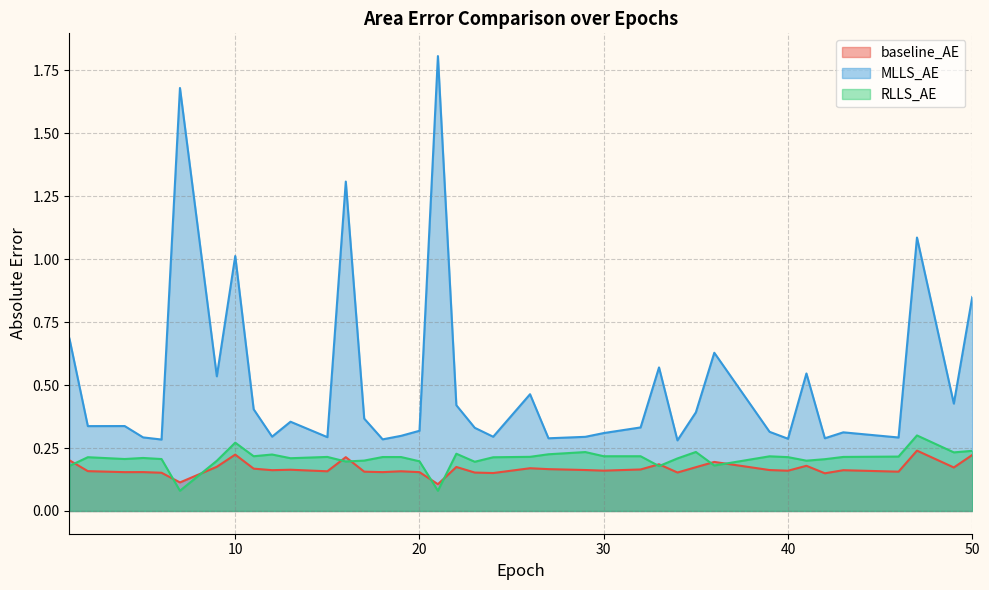

The value of RLLS_AE at 39 is 0.2. True or false?

True